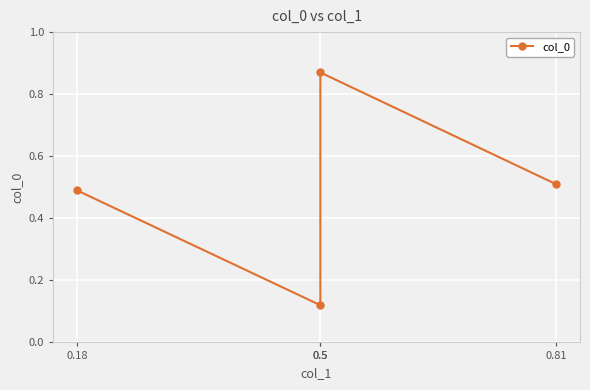

Is it true that the value at 0.18 is 0.2?

False